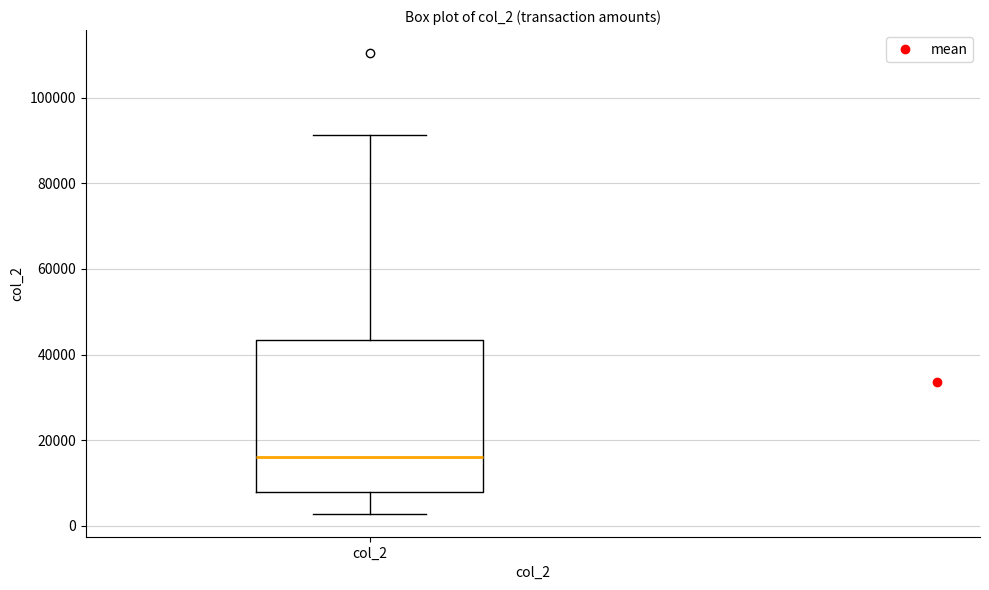

Transcribe this box plot: give where the median line is, the range the box spans, and where the two whiskers end, as read against the y-axis. The values are not printed on the chart, so give them approximately, as read against the axis.

median 16000, box 8000 to 44000, whiskers 2000 to 92000